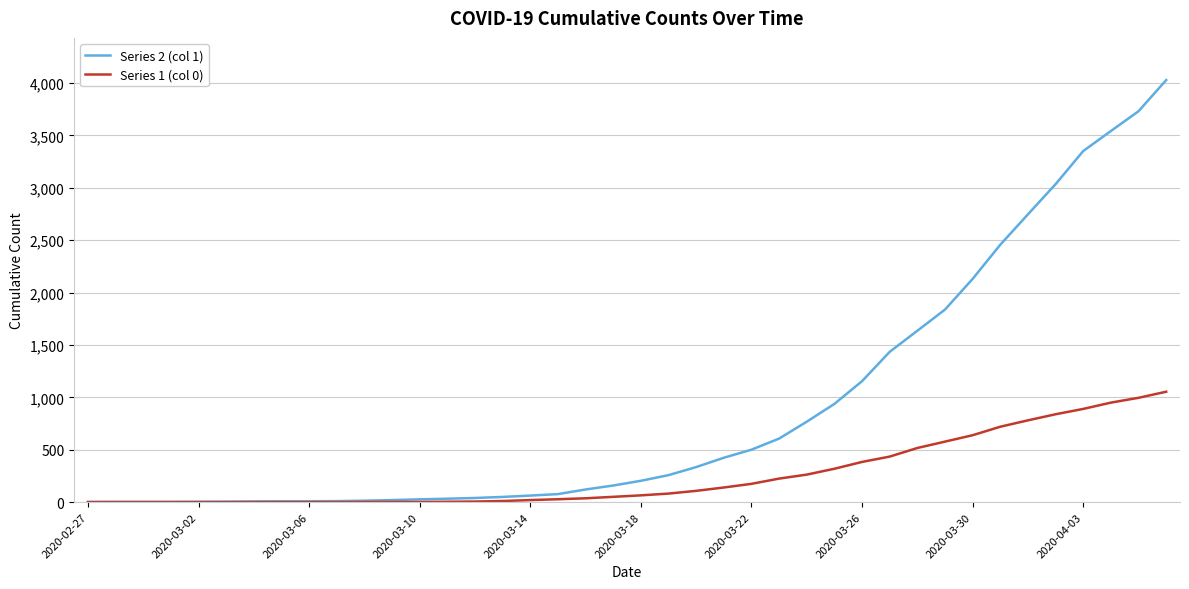

What are all the series names shown in the legend?

Series 2 (col 1), Series 1 (col 0)